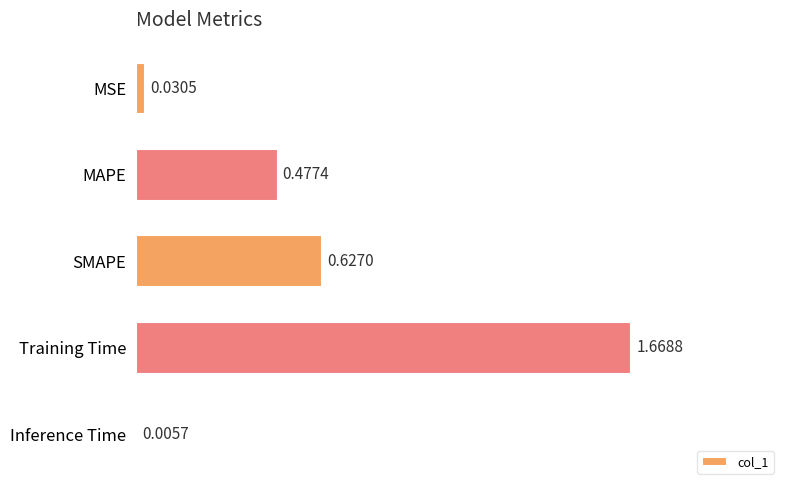

Are the bars horizontal?

Yes